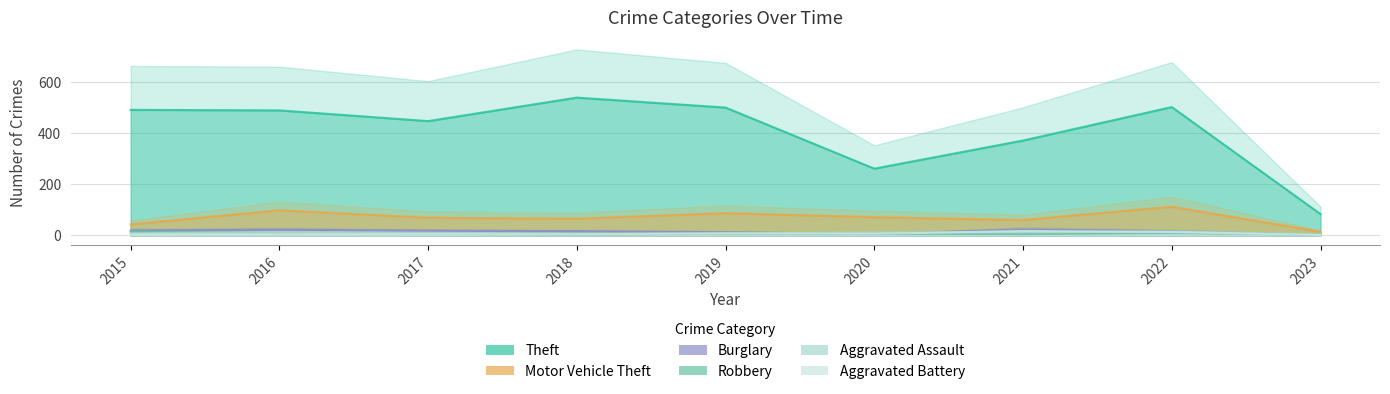

The value of Aggravated Assault at 2021 is 12. True or false?

True